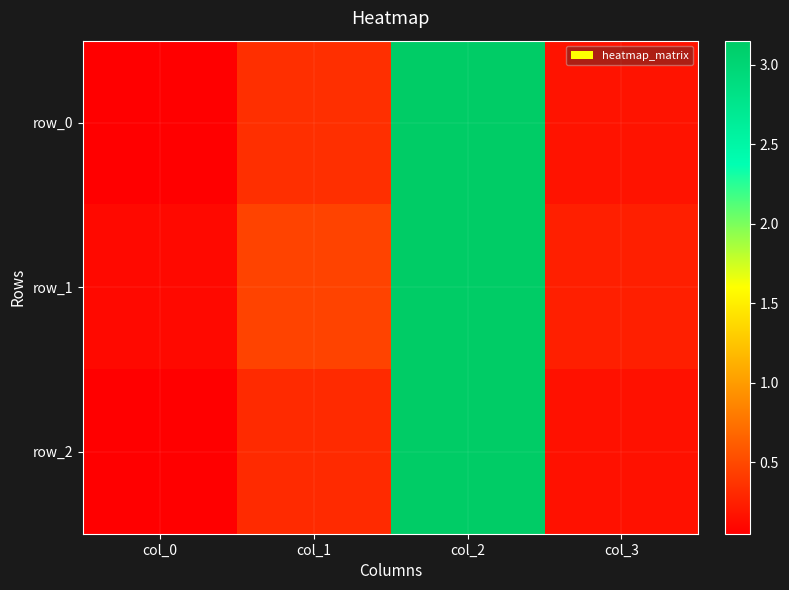

What value does the row_0 series have at col_2?

3.1